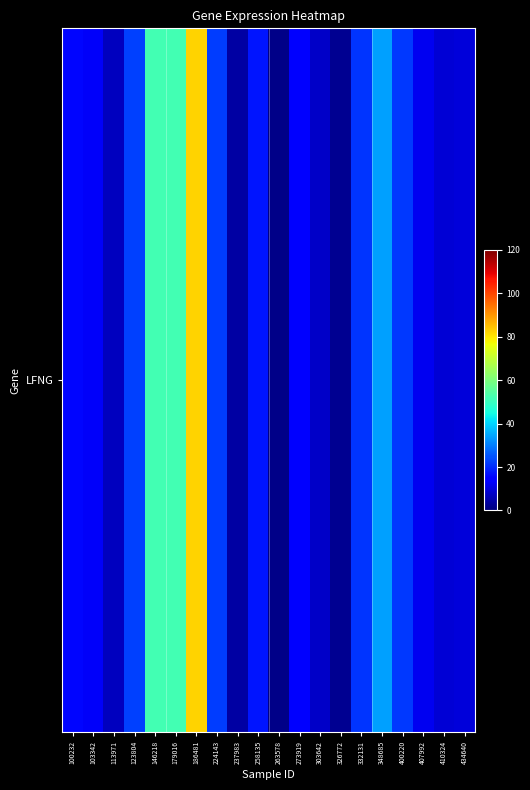

What is the difference between the maximum and minimum values?

81.4